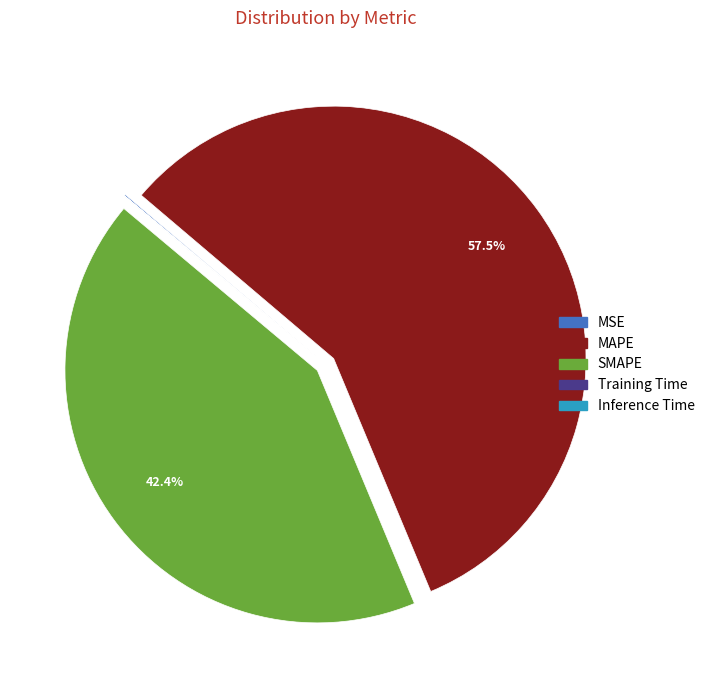

To the nearest percent, what is the average slice percentage?

20%